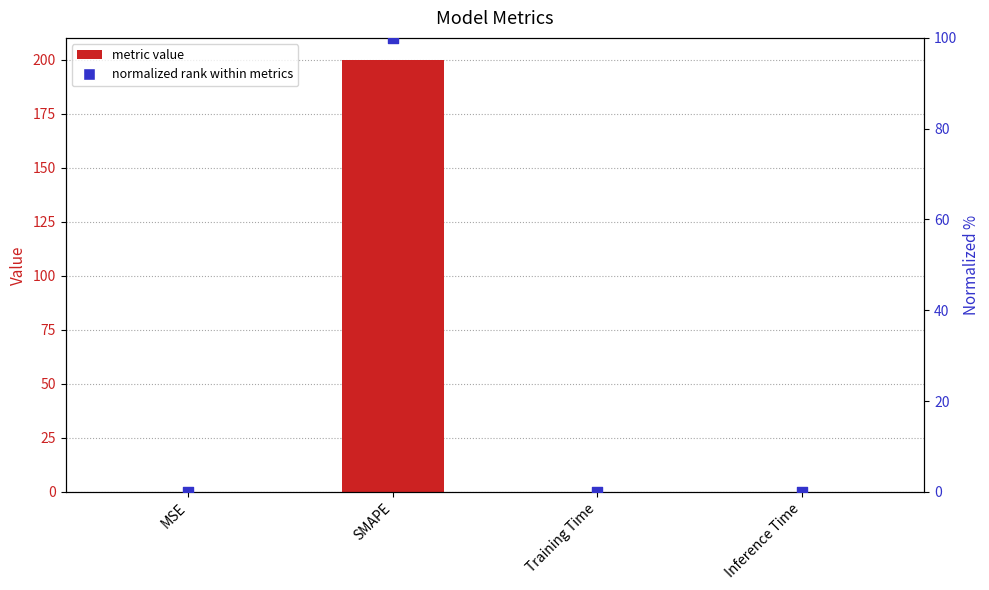

Is the value of col_1 at SMAPE greater than the value of normalized rank at Training Time?

Yes